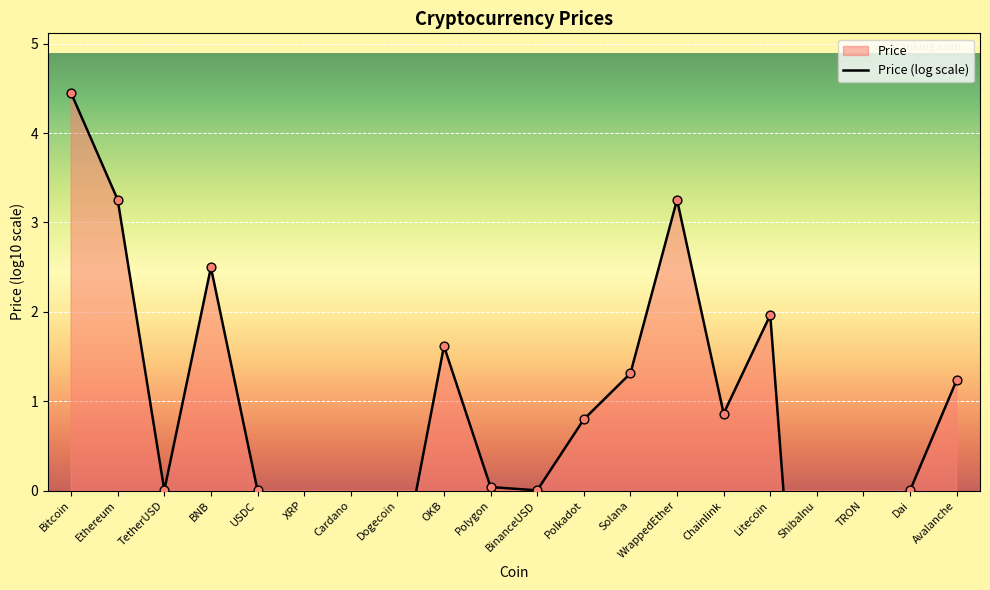

Between Ethereum and USDC, which is larger?

Ethereum